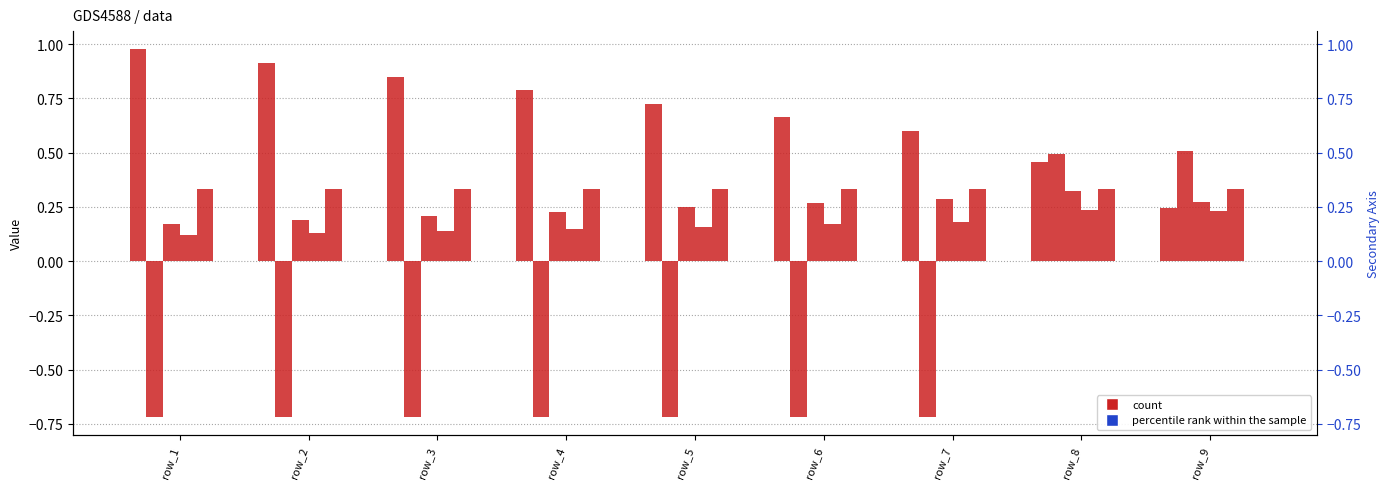

Count the number of data series in this chart.

6